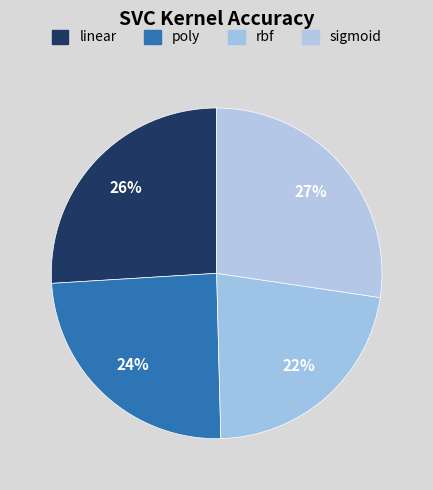

Combined, do linear and sigmoid account for over 50%?

Yes